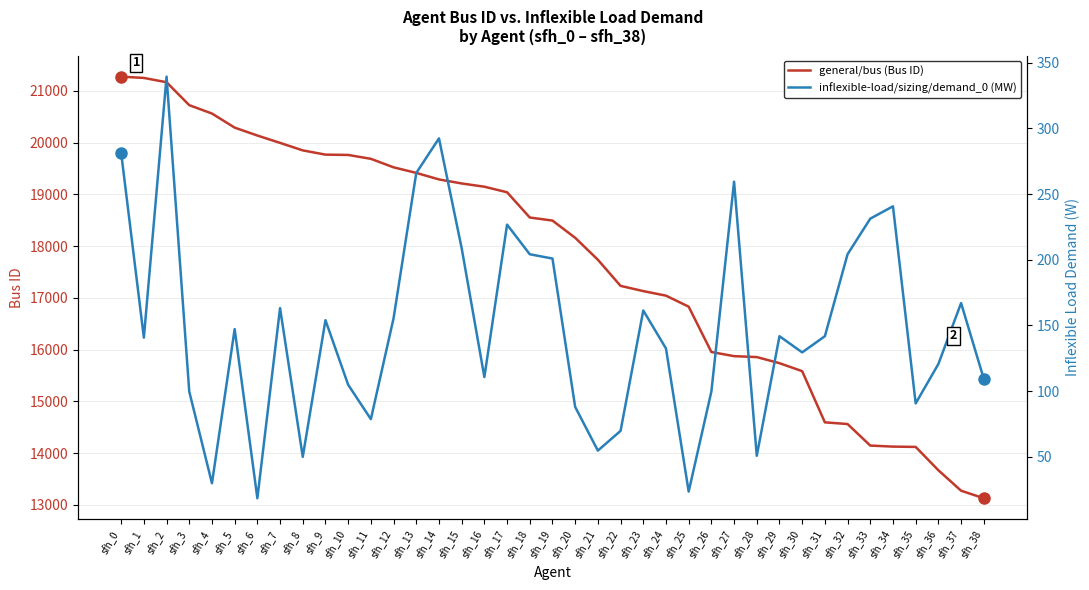

Is it true that general/bus equals 27450.1 at sfh_17?

False